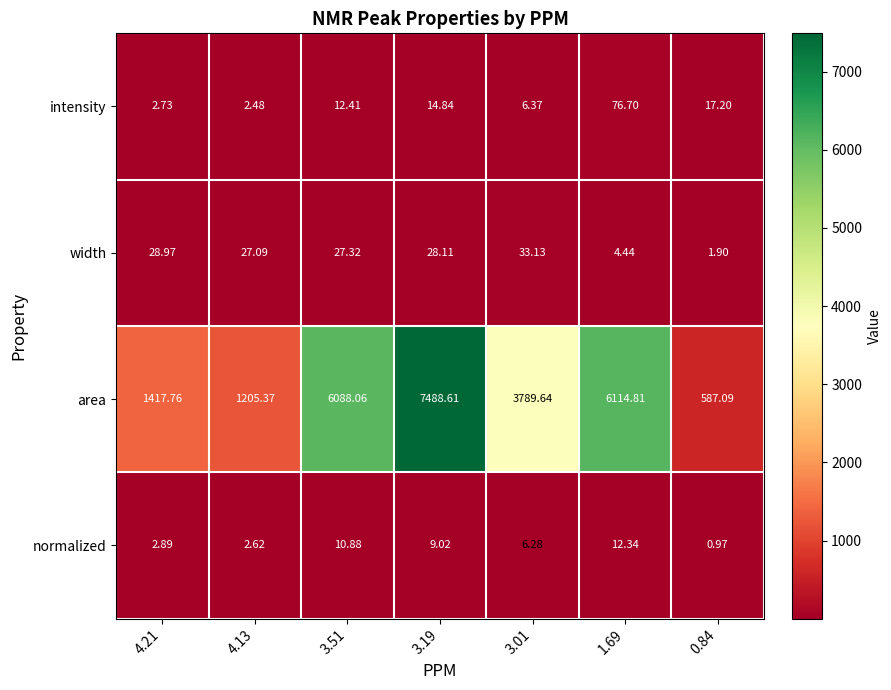

Which series changed the most between 4.13 and 0.84?

area